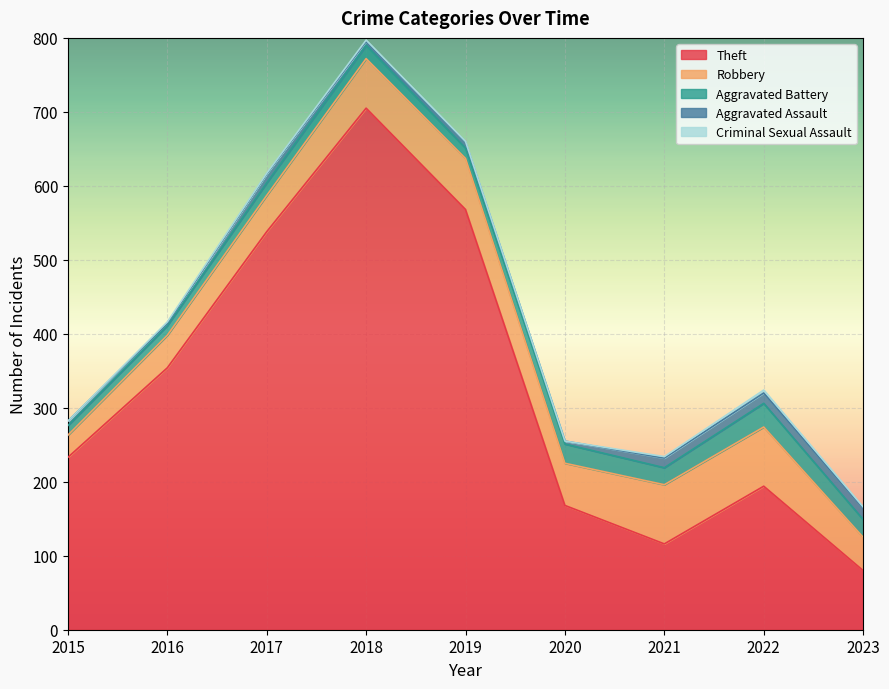

Does the chart display data point markers on the line(s)?

No